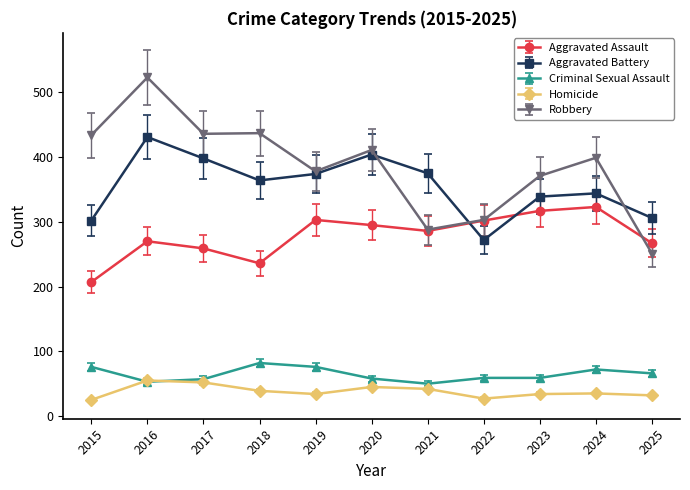

True or false: Robbery and Criminal Sexual Assault cross at least once.

False